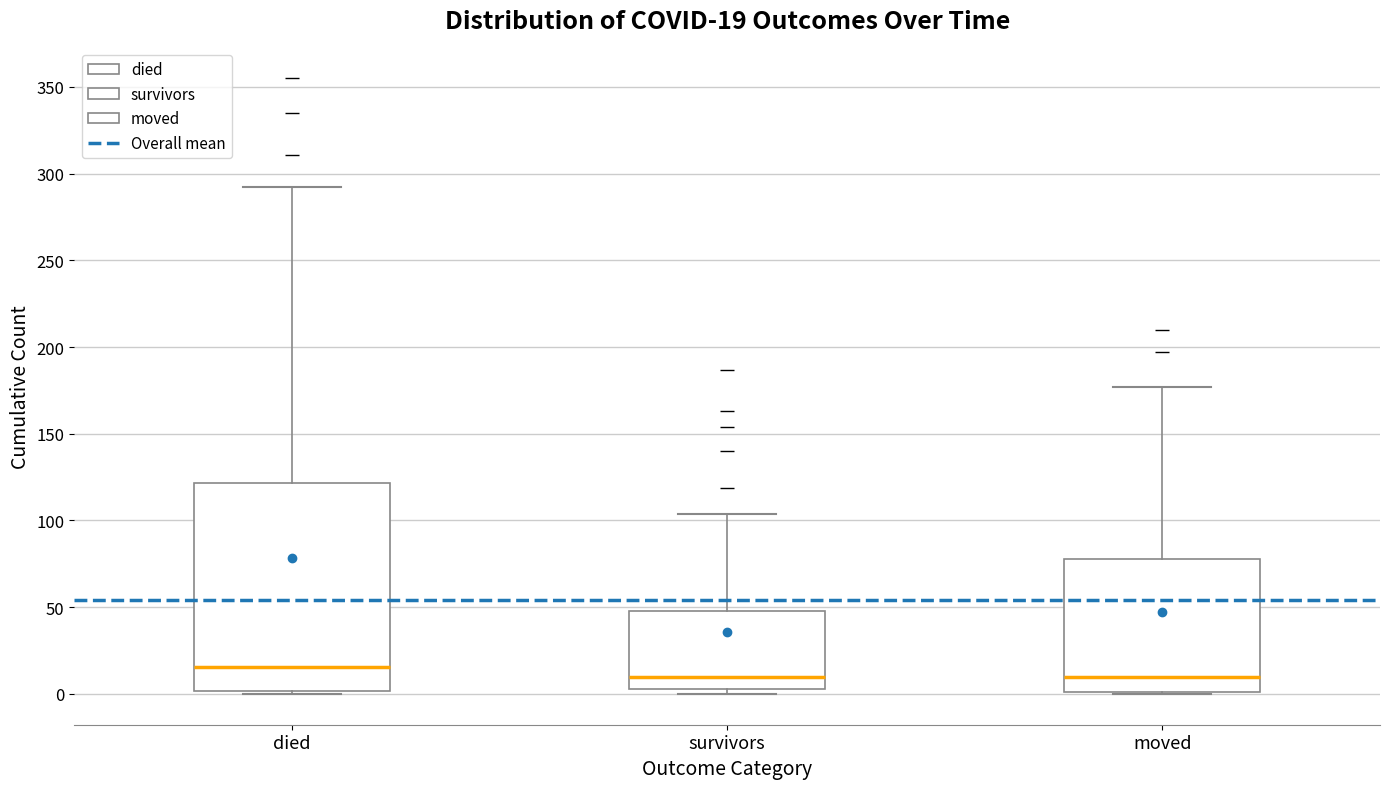

Which box is the tallest, from its lower edge to its upper edge?

died